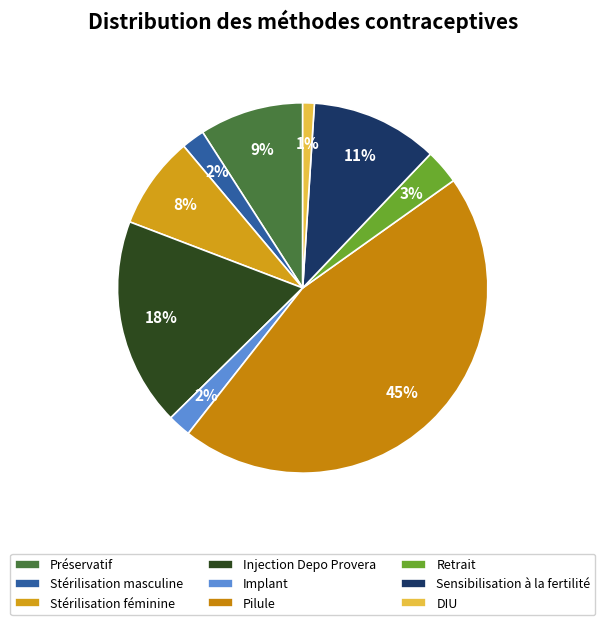

Which has a higher value, Pilule or Injection Depo Provera?

Pilule